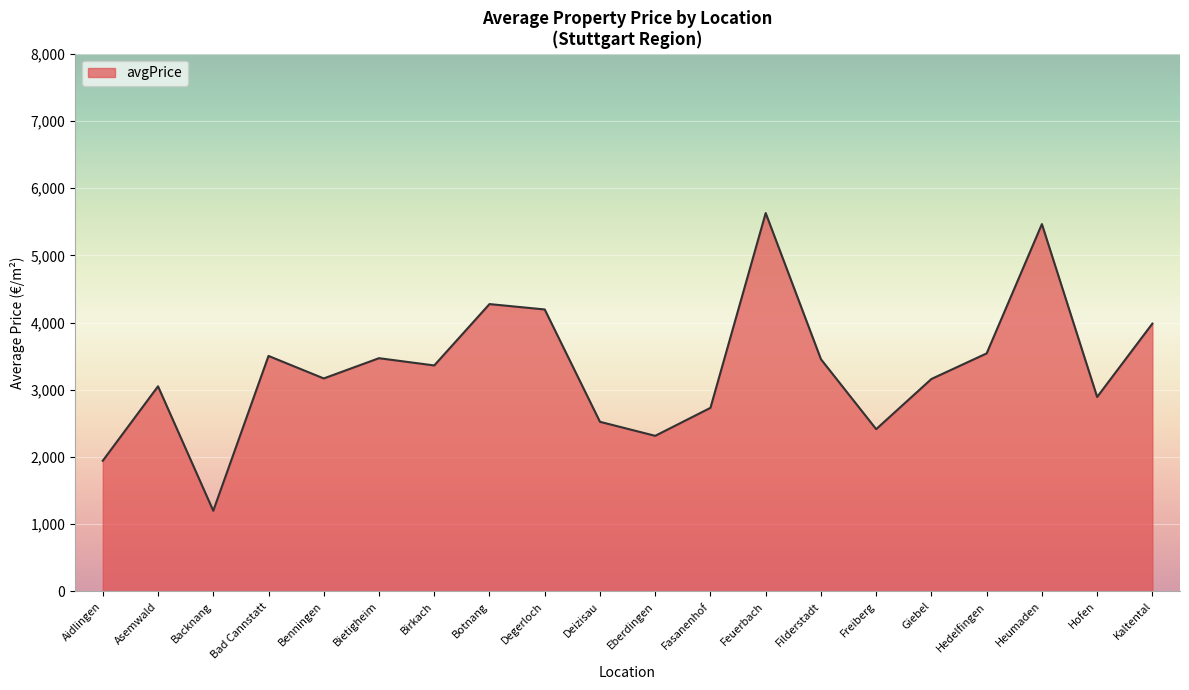

Which category has the lowest value across all series?

Backnang